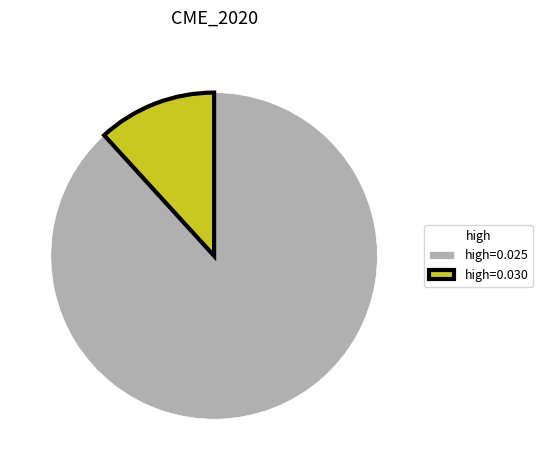

Approximately how many times larger is the value at high=0.025 compared to high=0.030?

7.5